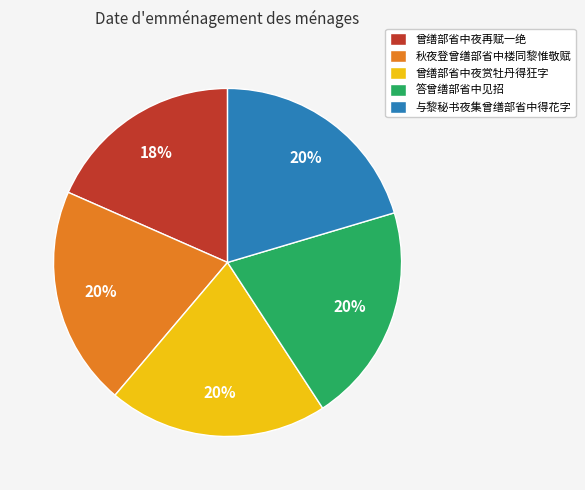

What percentage is the 曾缮部省中夜再赋一绝 slice, to the nearest percent?

18%